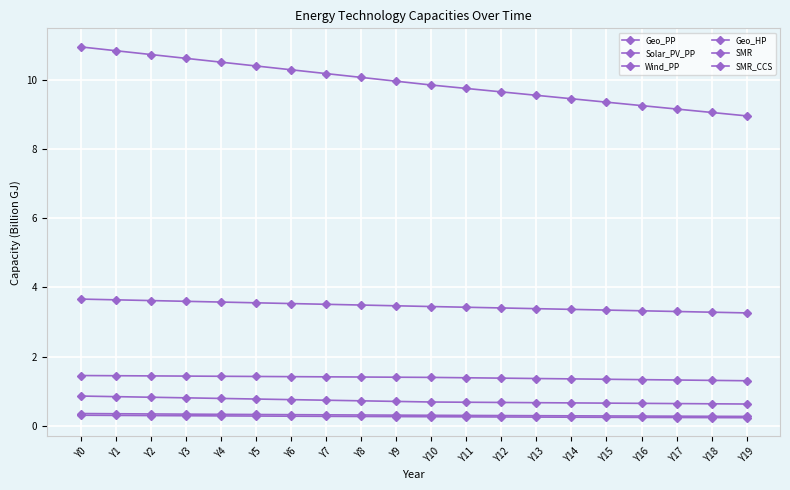

Where is Solar_PV_PP nearest to the value 0?

Y19